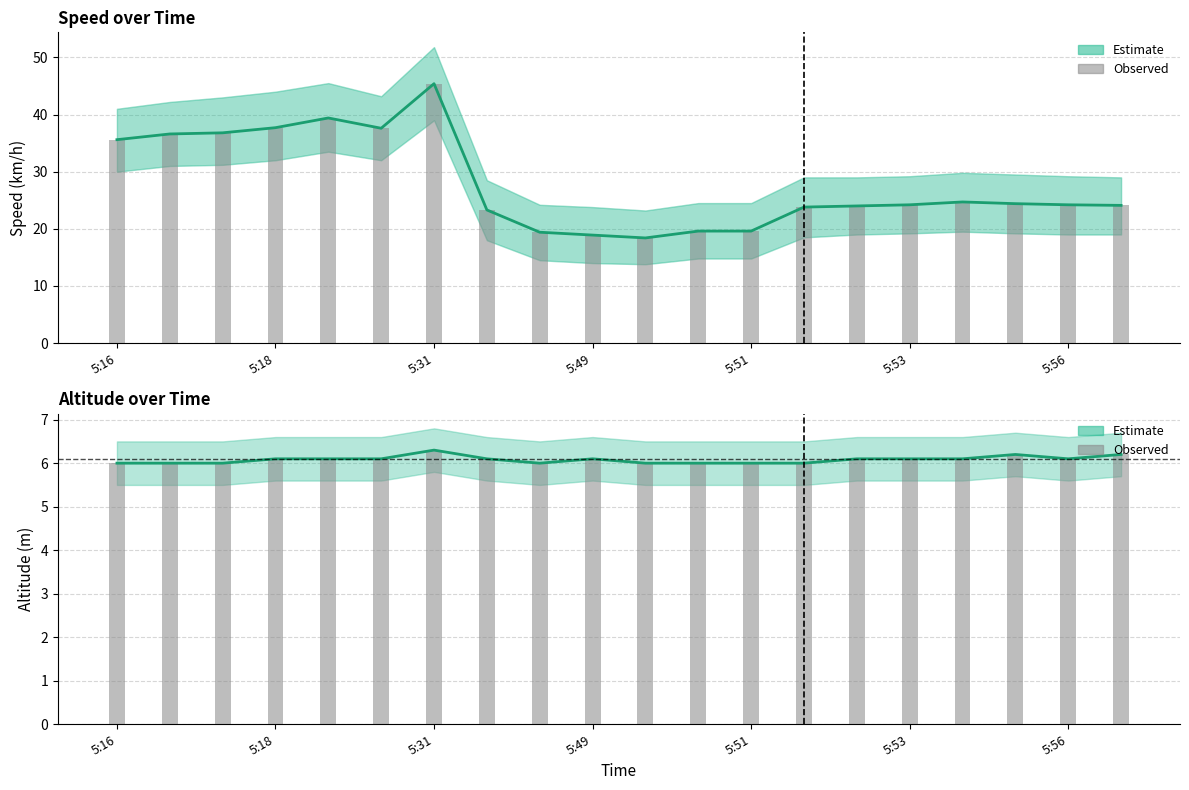

The value of Observed at 5:53 is 6.1. True or false?

True